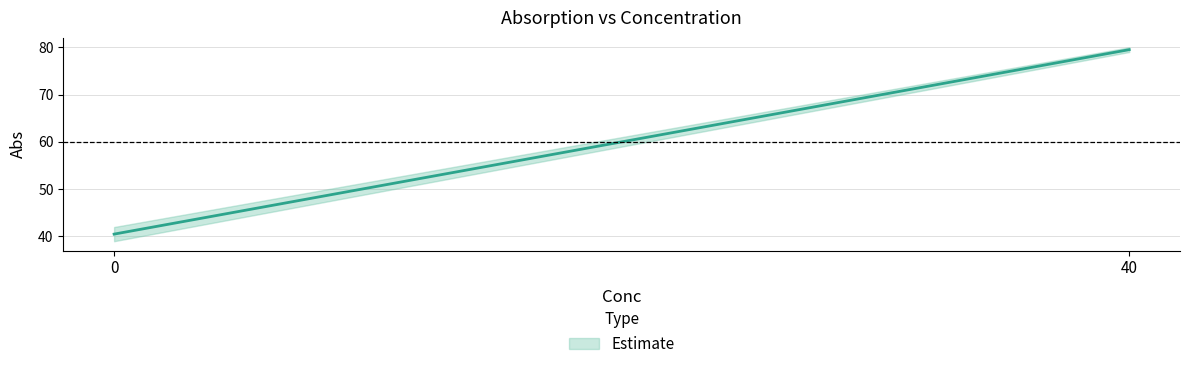

How many lines are shown in the chart?

1